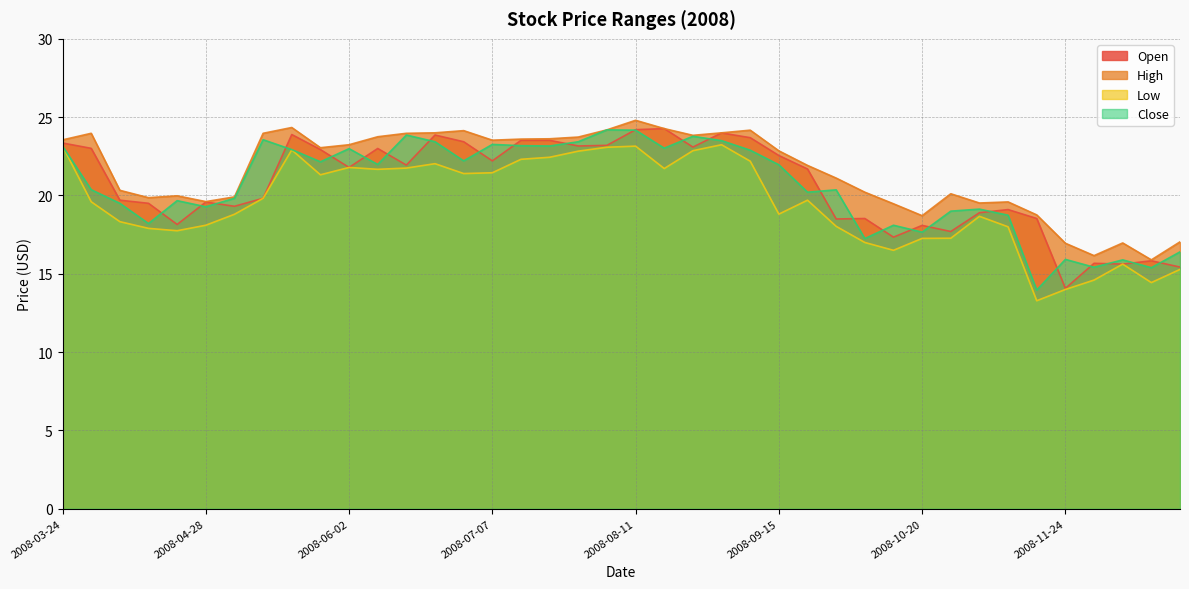

Where is Close nearest to the value 19?

2008-10-27